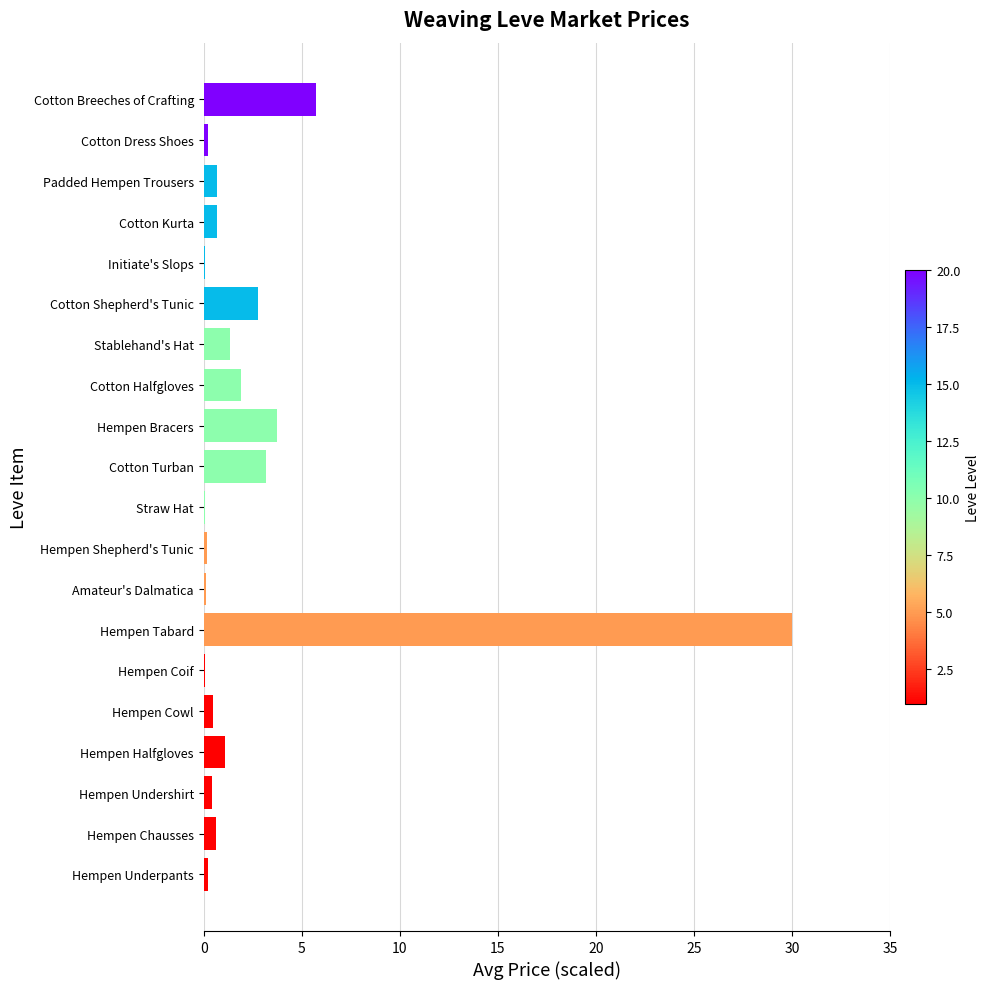

What is the maximum value shown in the chart?

30.0